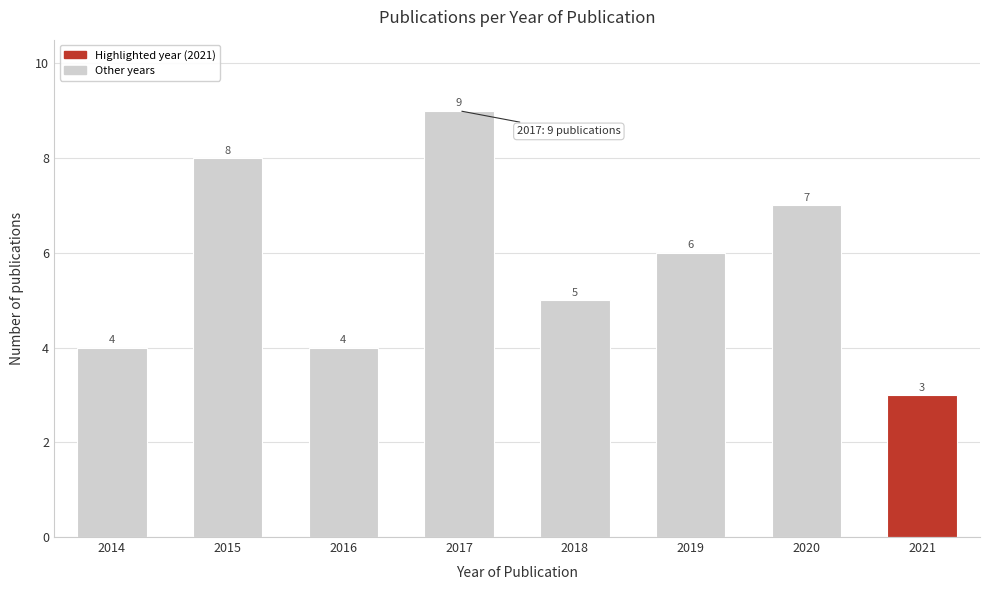

Reading right to left, what are all the values shown in this chart?

2021=3	2020=7	2019=6	2018=5	2017=9	2016=4	2015=8	2014=4